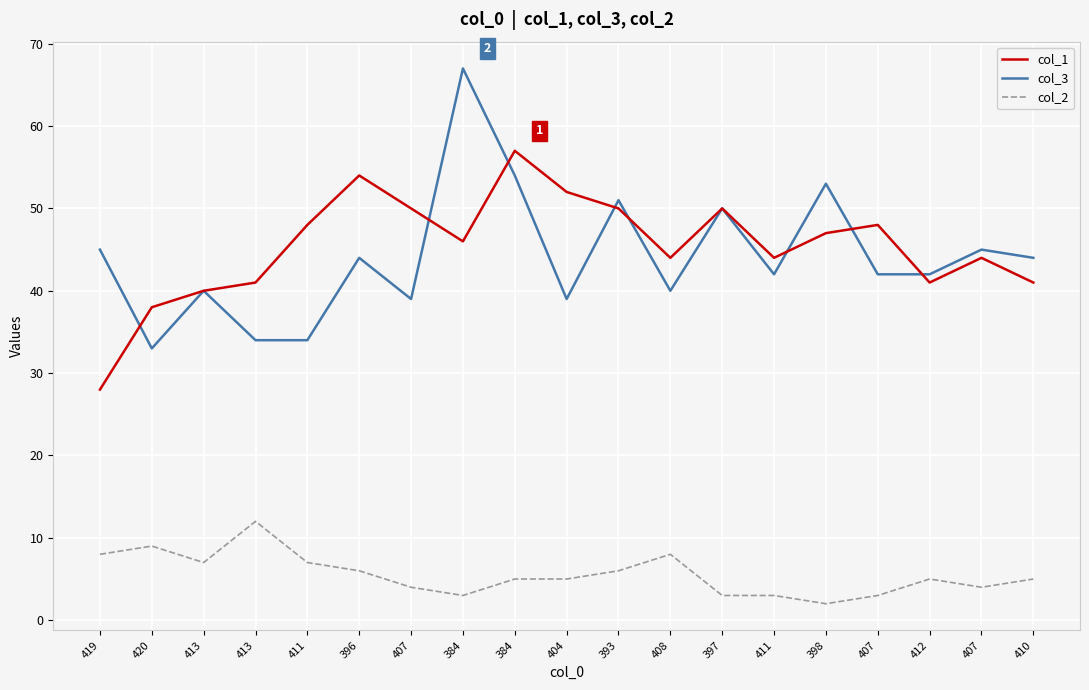

What are all the series names shown in the legend?

col_1, col_3, col_2